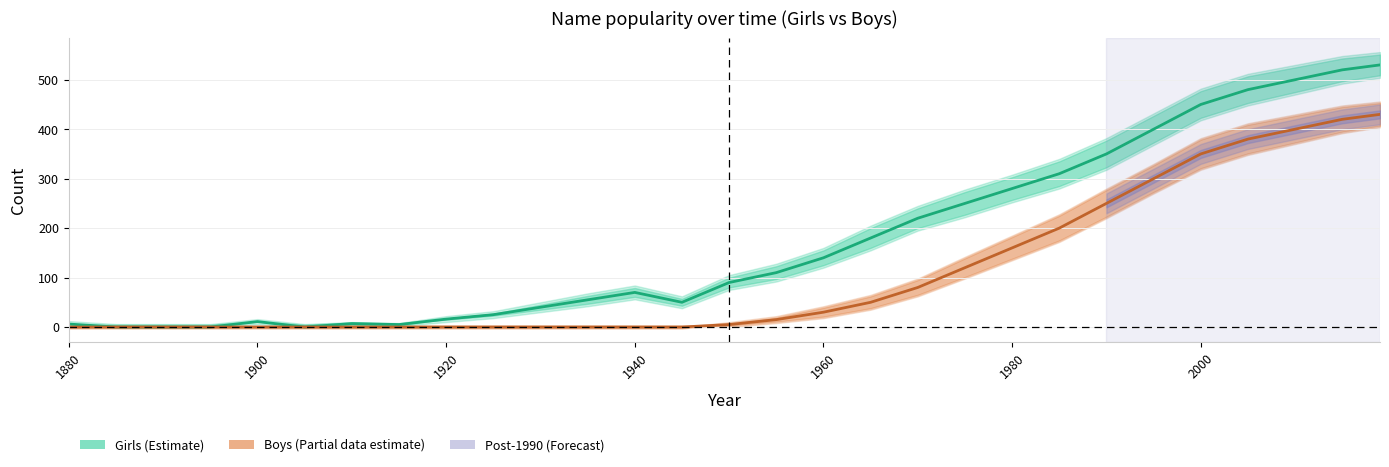

Does the chart display data point markers on the line(s)?

No